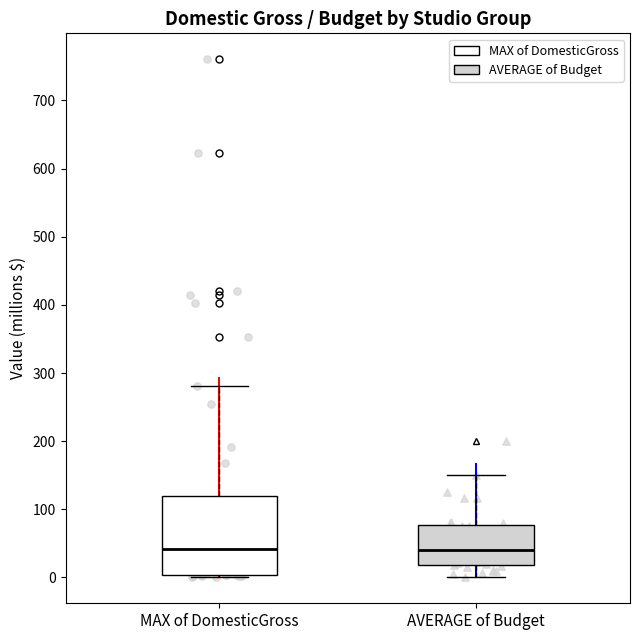

Reading left to right, transcribe this box plot: for each box, give where its median line is, the range the box spans, and where its two whiskers end, as read against the y-axis. The values are not printed on the chart, so give them approximately, as read against the axis.

MAX of DomesticGross: median 40, box 0 to 120, whiskers 0 (just below the box's lower edge) to 280
AVERAGE of Budget: median 40, box 20 to 80, whiskers 0 to 150